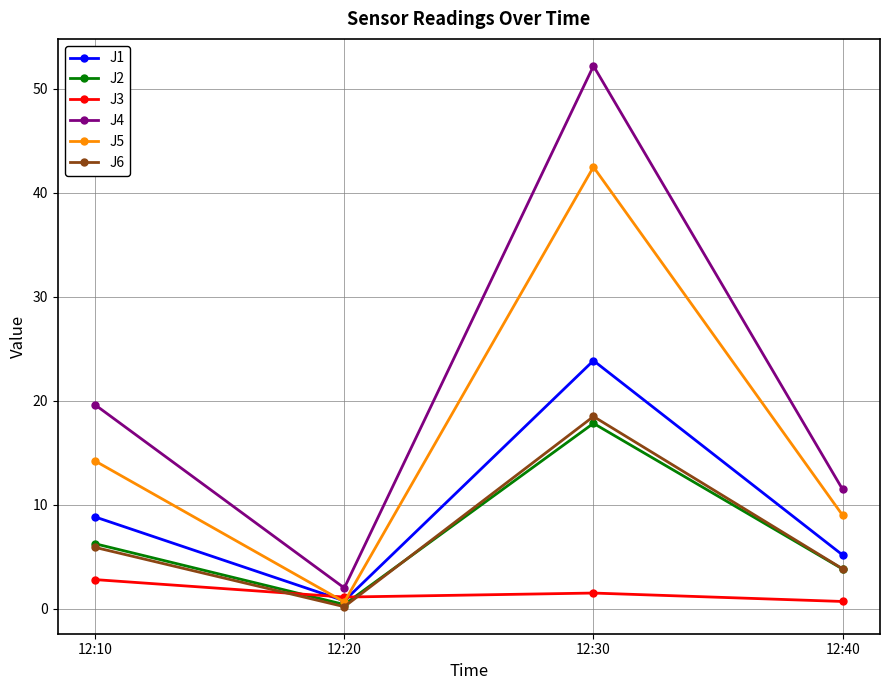

Which category has the lowest value across all series?

12:20